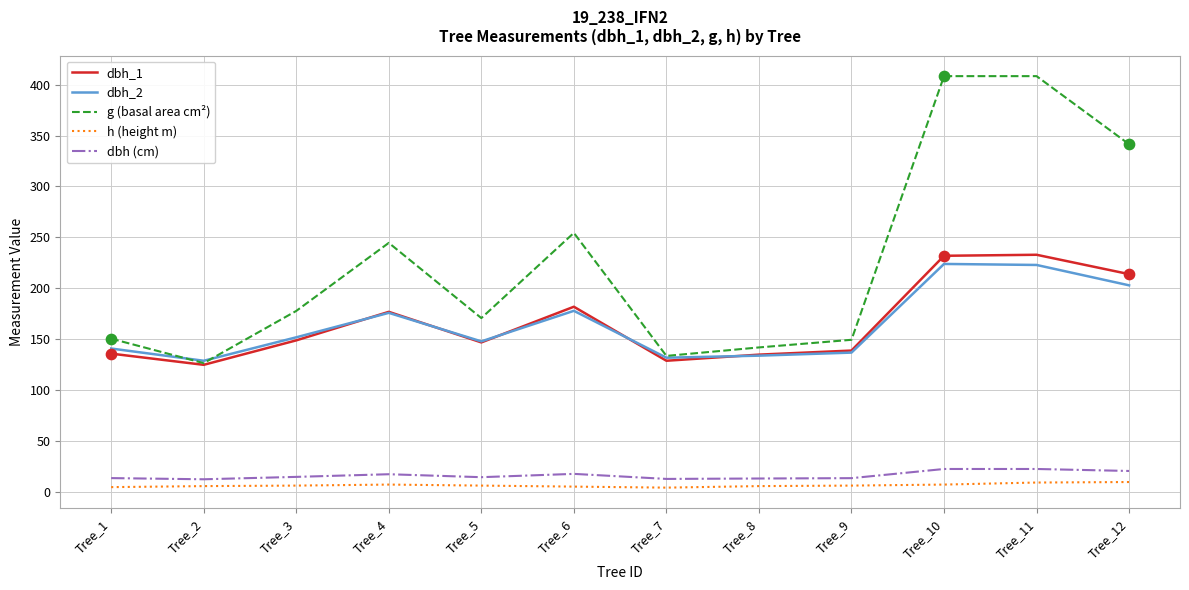

Which series has the largest range (max minus min)?

g (basal area cm²)